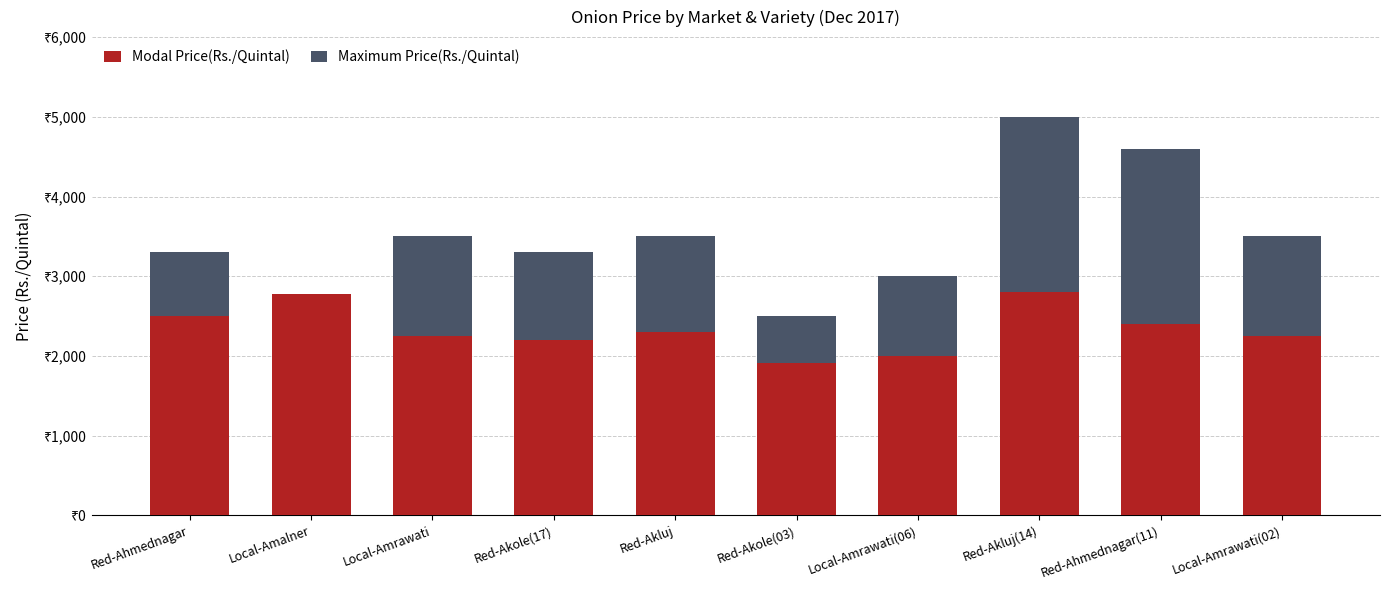

Where does the Modal Price(Rs./Quintal) series first go above 2300?

Red-Ahmednagar